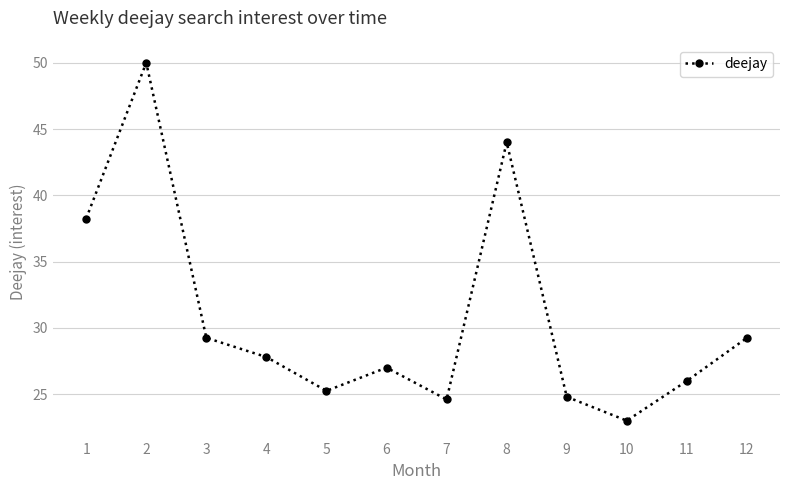

What is the change in value from 4 to 7?

-3.2